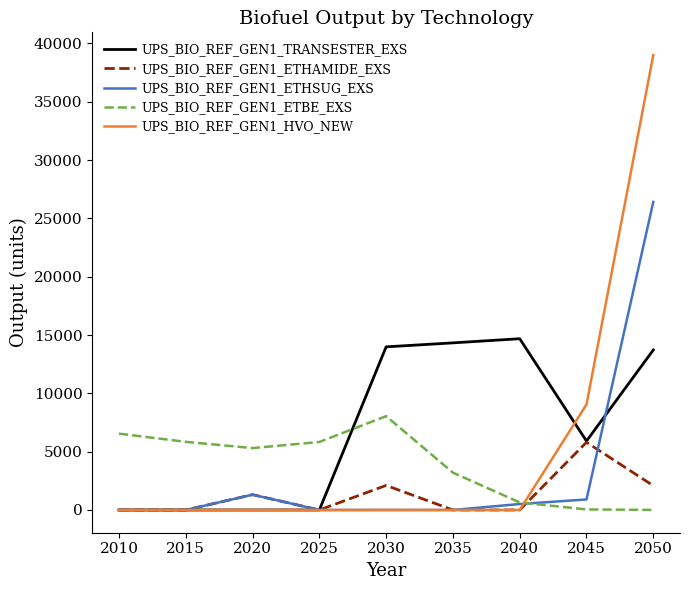

Which series changed the most between 2020 and 2030?

UPS_BIO_REF_GEN1_TRANSESTER_EXS